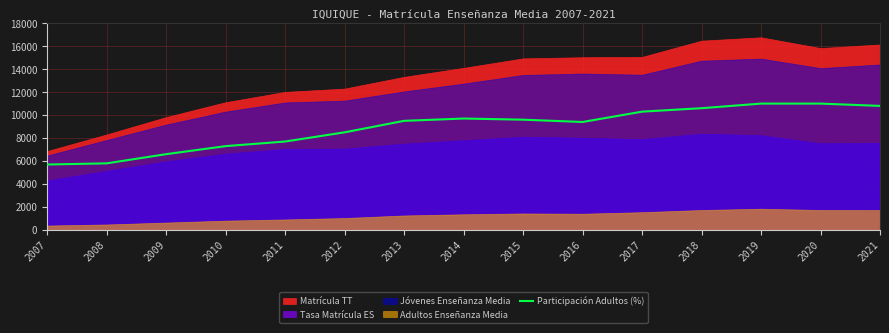

How many points are higher than both their immediate neighbors (excluding endpoints)?

1